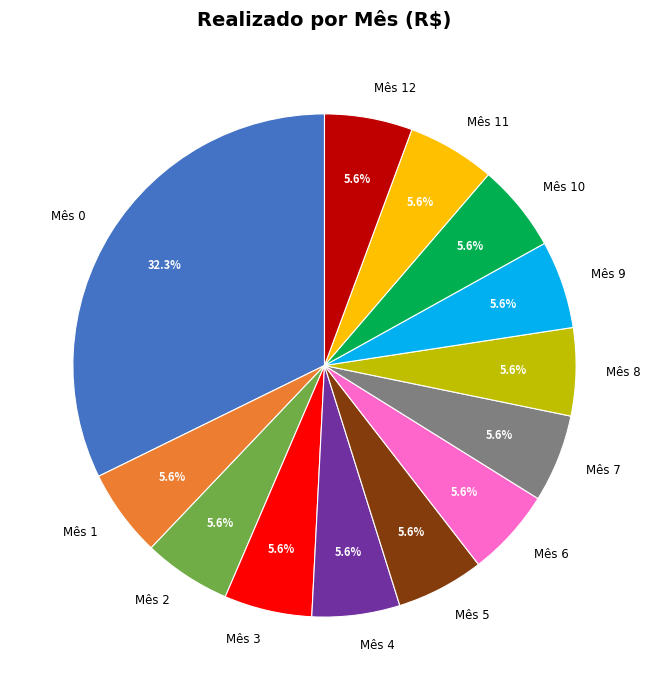

What is the total percentage of Mês 5 and Mês 4?

11.3%